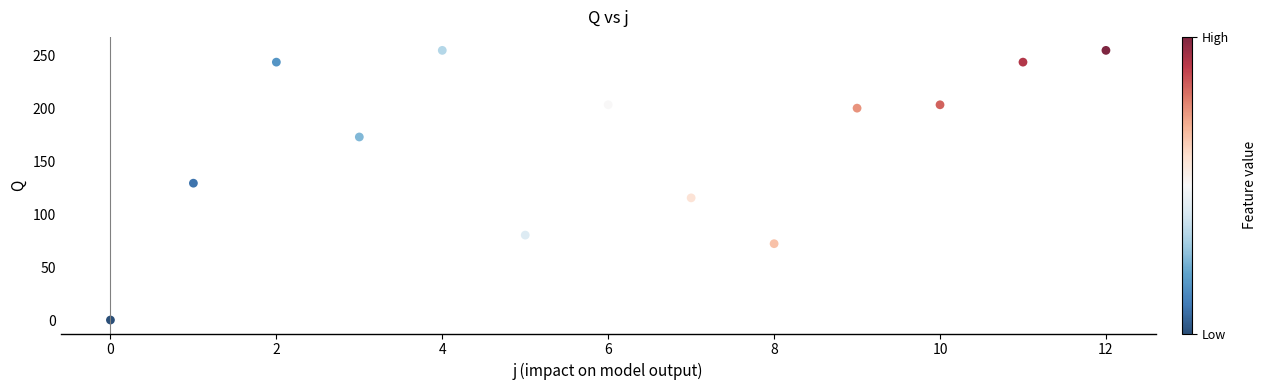

What is the range of Y values (max minus min)?

254.8